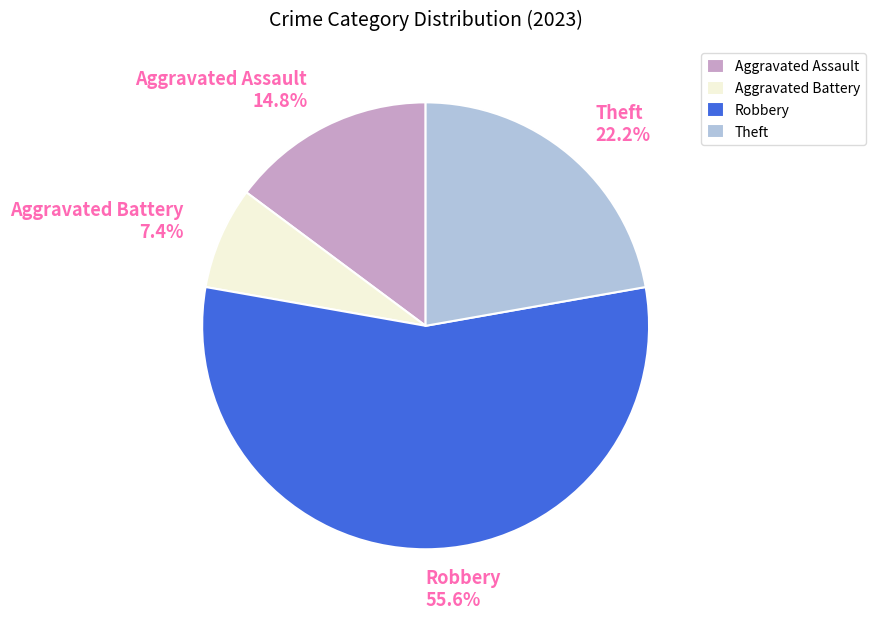

What percentage is the Aggravated Assault slice, to the nearest percent?

15%